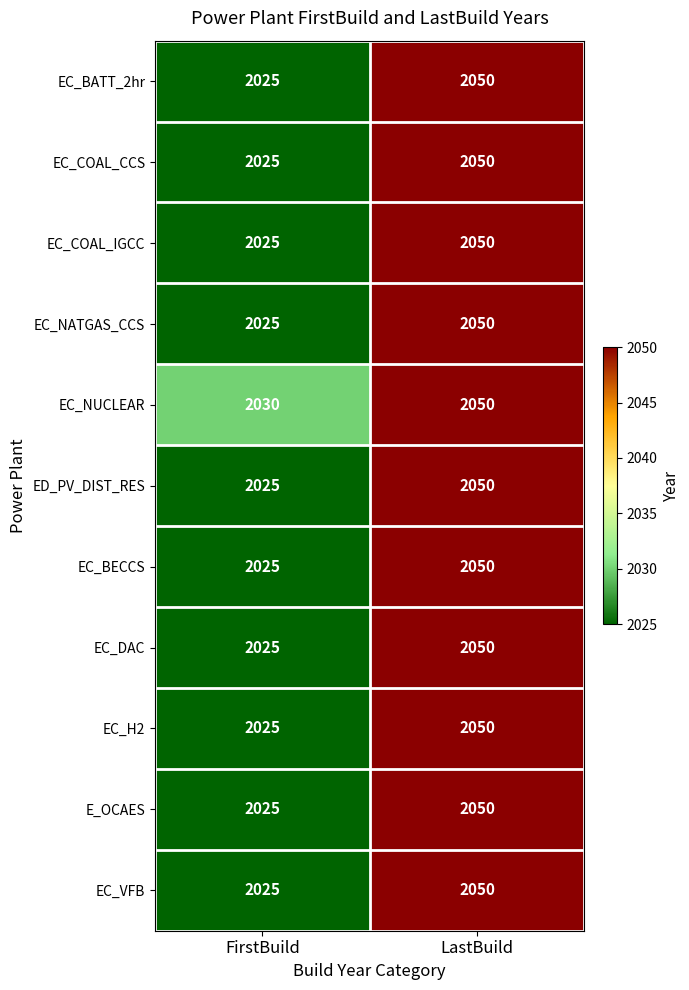

The EC_VFB series shows 1244 at FirstBuild. True or false?

False